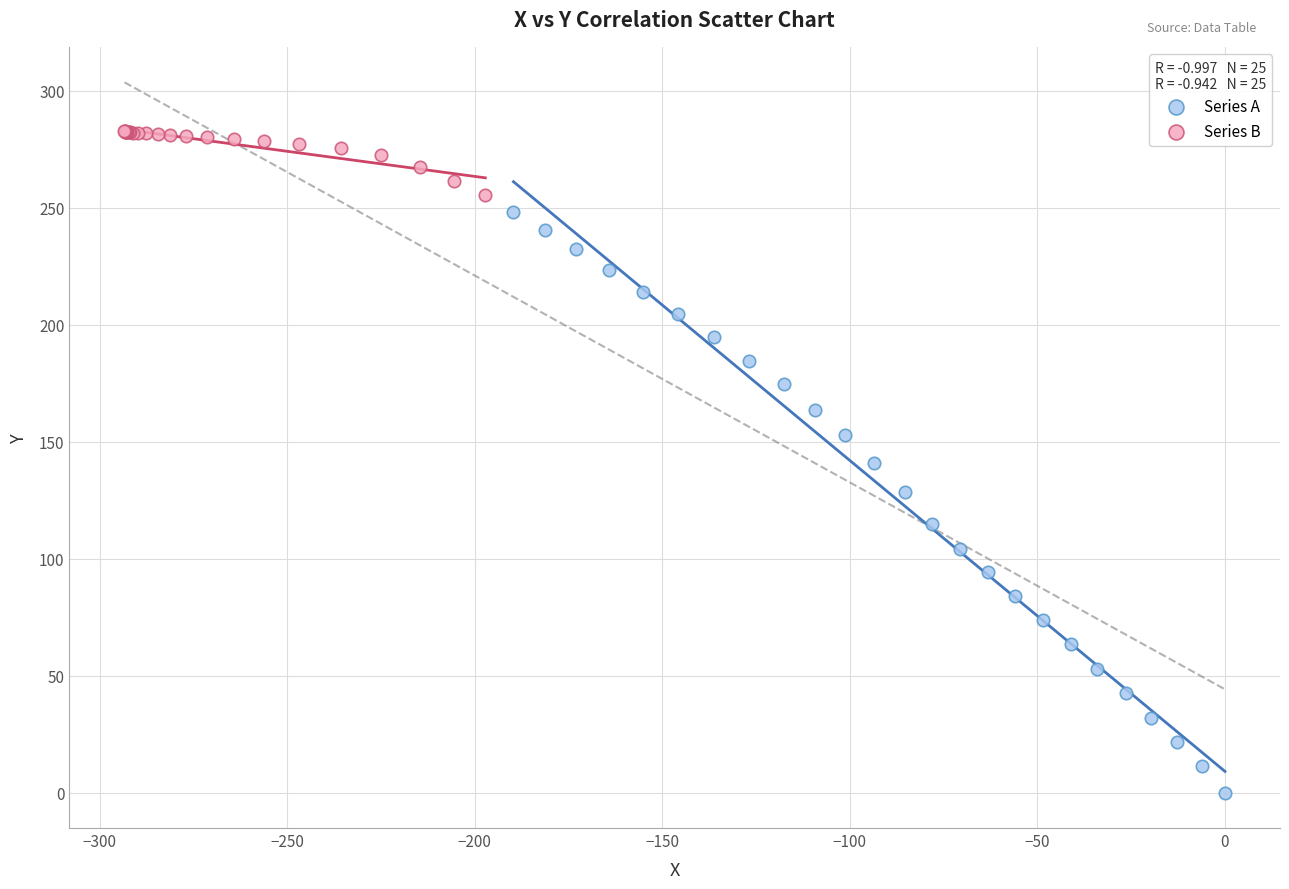

Which series has the largest Y range (max minus min)?

Series A